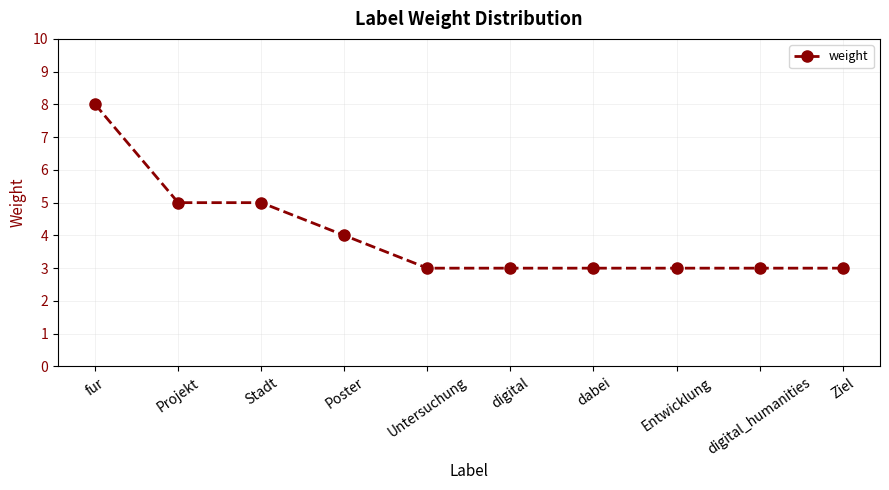

What is the sum of the values at digital_humanities and Projekt?

8